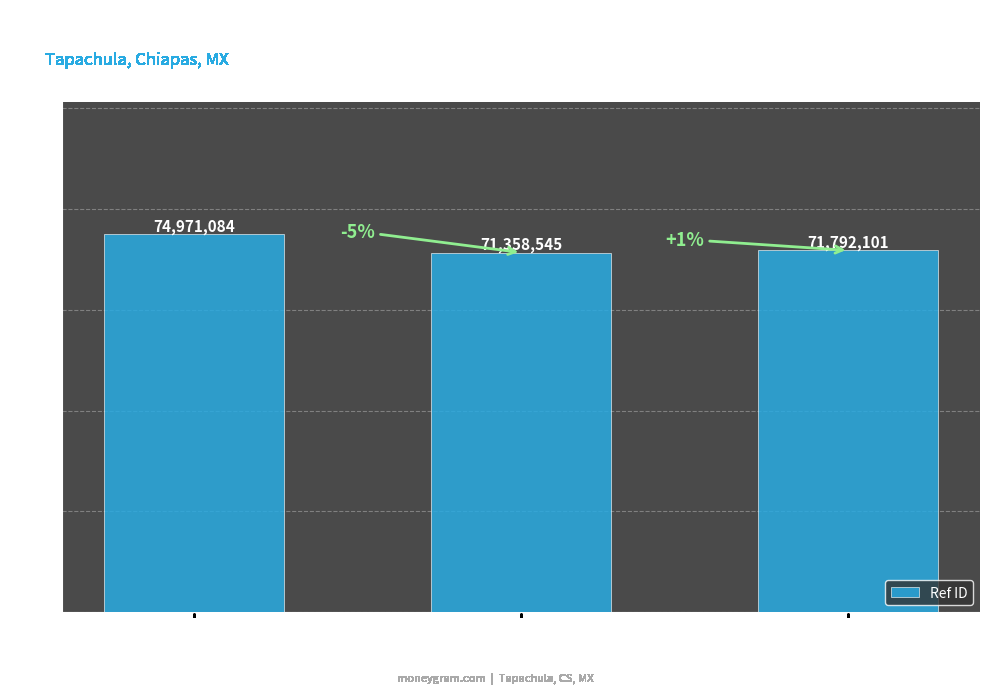

Where does the data first go above 71792101?

TIENDAS NETO
TAPACHULA